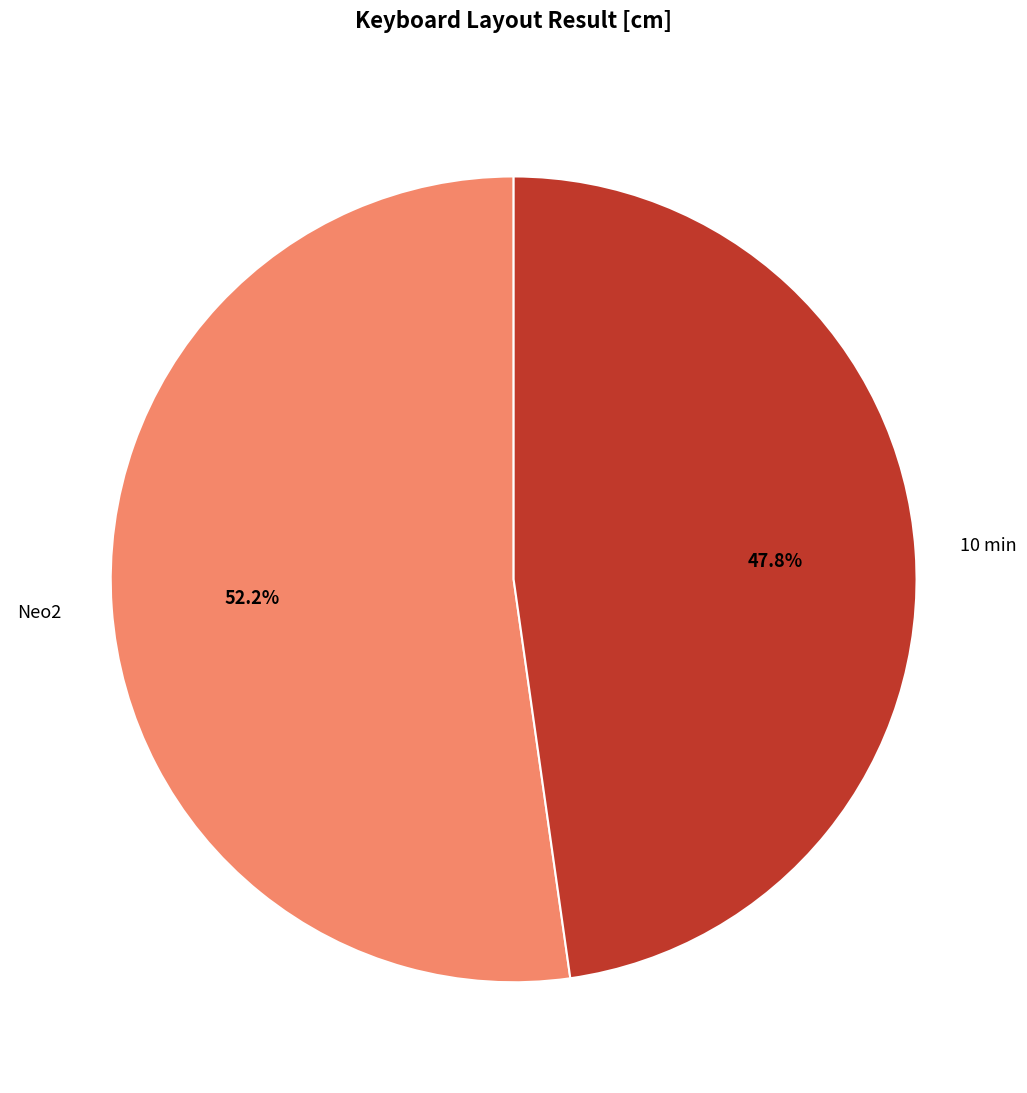

Does any single category account for the majority?

Yes